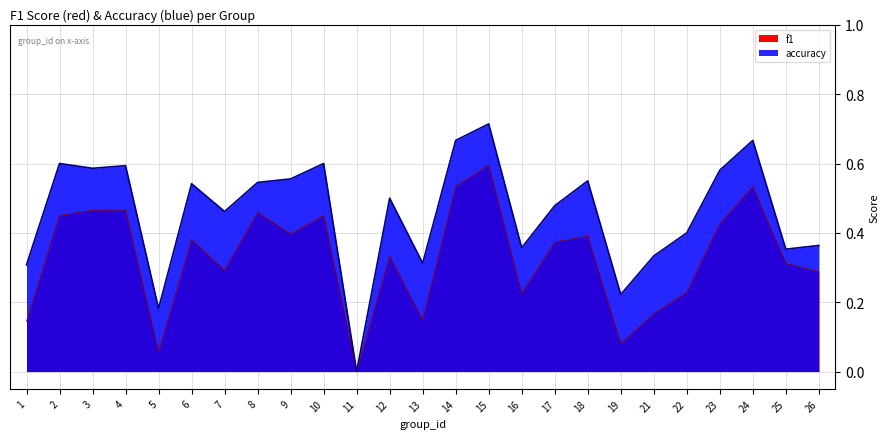

Reading right to left, what are all the values shown in this chart?

f1: 0.3	0.3	0.5	0.4	0.2	0.2	0.1	0.4	0.4	0.2	0.6	0.5	0.1	0.3	0.0	0.5	0.4	0.5	0.3	0.4	0.1	0.5	0.5	0.5	0.1
accuracy: 0.4	0.4	0.7	0.6	0.4	0.3	0.2	0.6	0.5	0.4	0.7	0.7	0.3	0.5	0.0	0.6	0.6	0.5	0.5	0.5	0.2	0.6	0.6	0.6	0.3